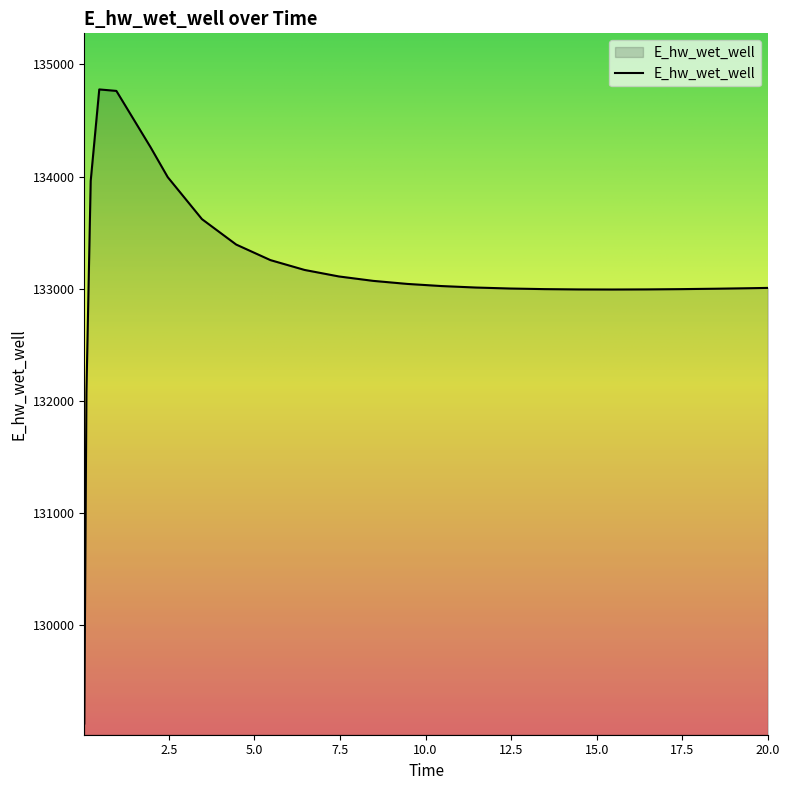

What is the greatest value displayed?

134776.3